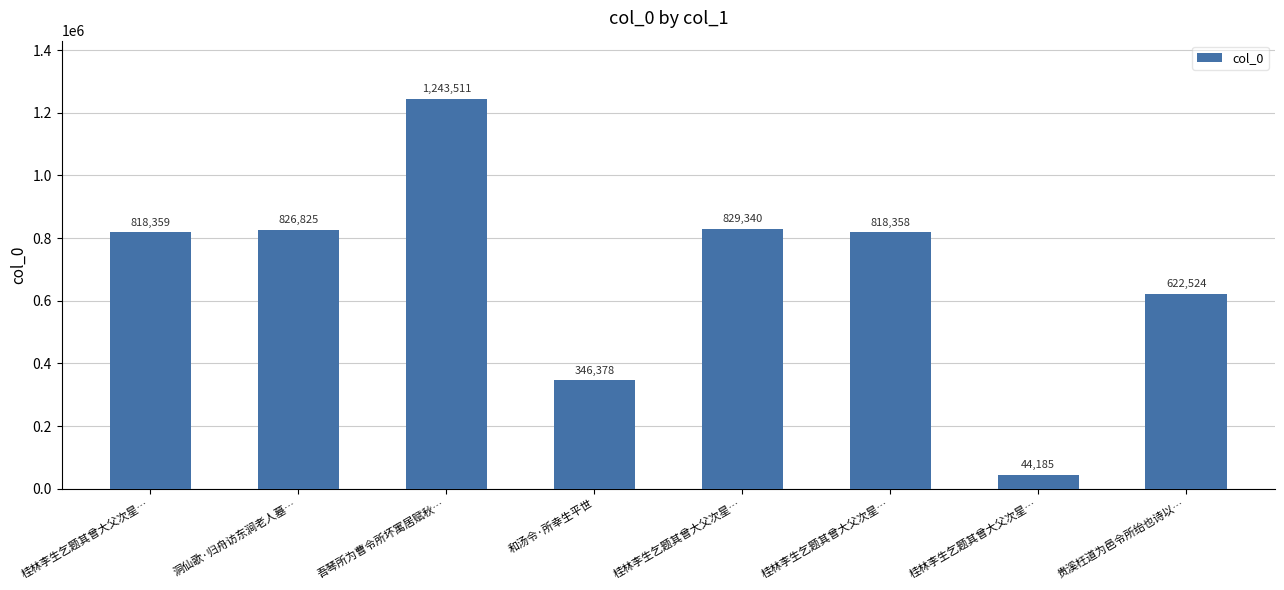

Does the chart contain any negative values?

No